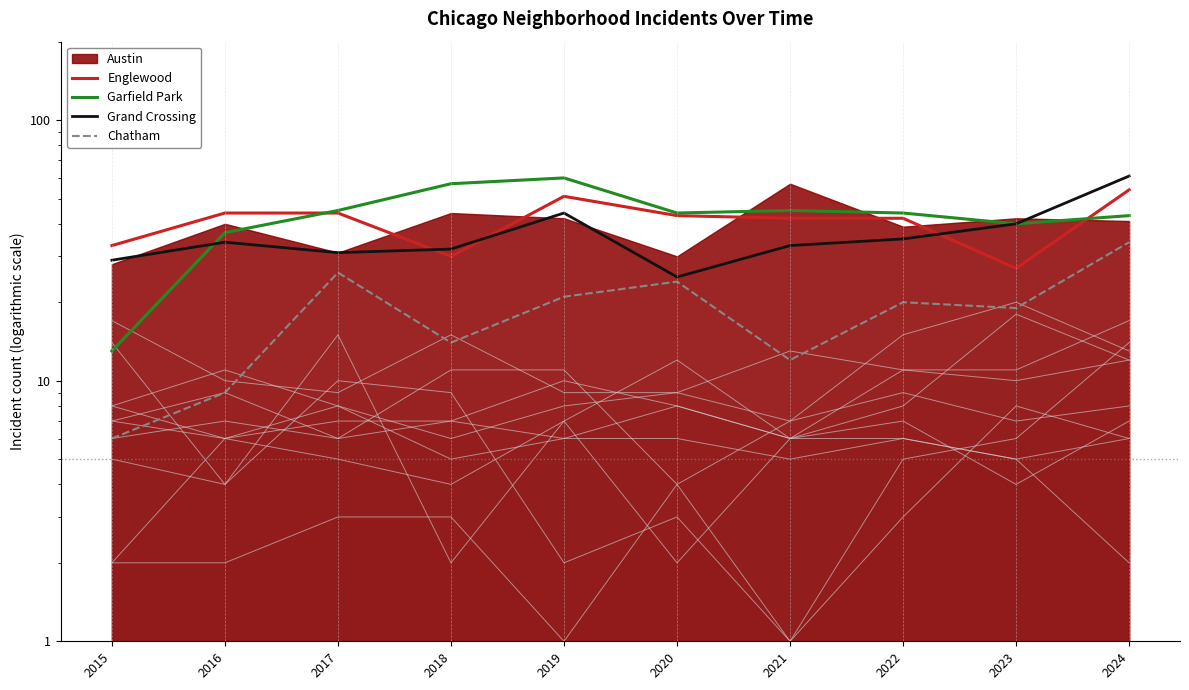

The Chatham series shows 33 at 2020. True or false?

False